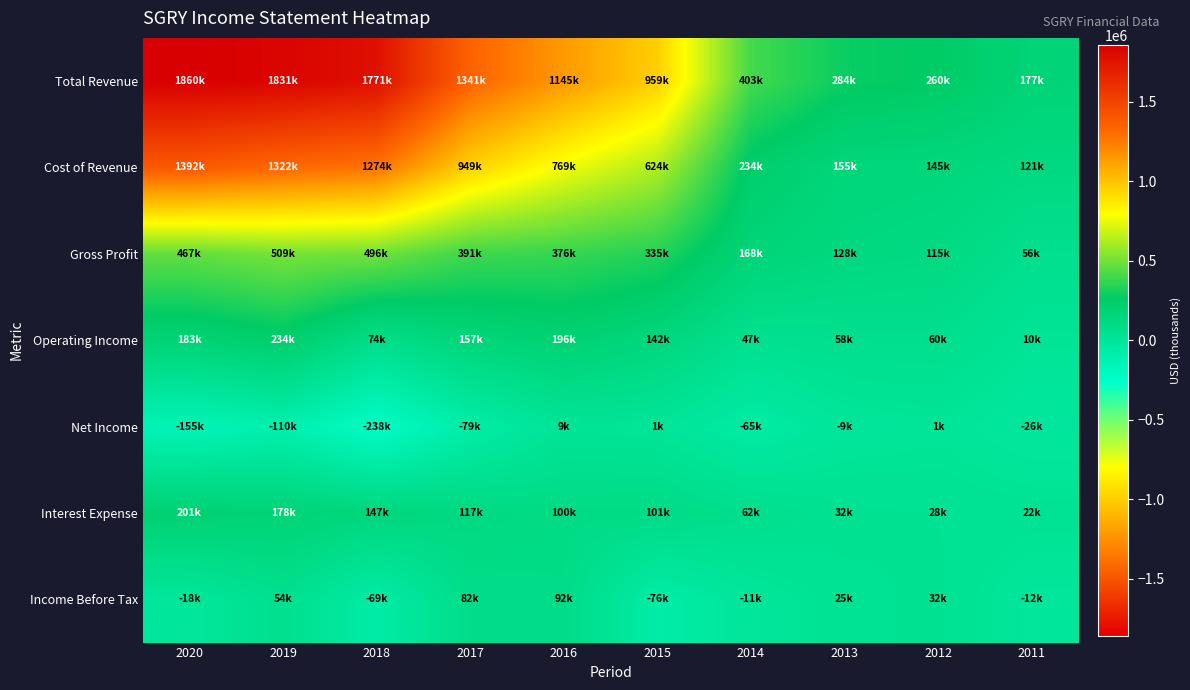

Which label corresponds to the smallest value in the chart?

2018